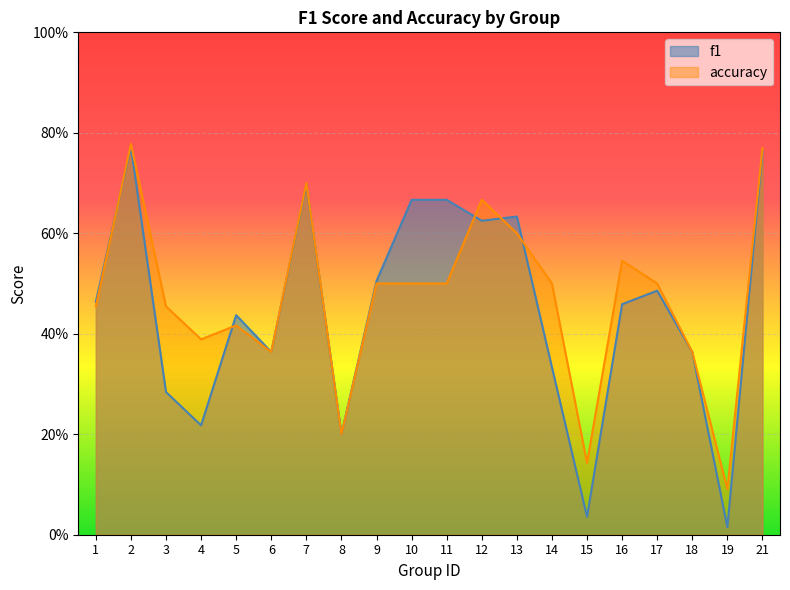

Rank the series at 16 from highest to lowest value.

accuracy, f1